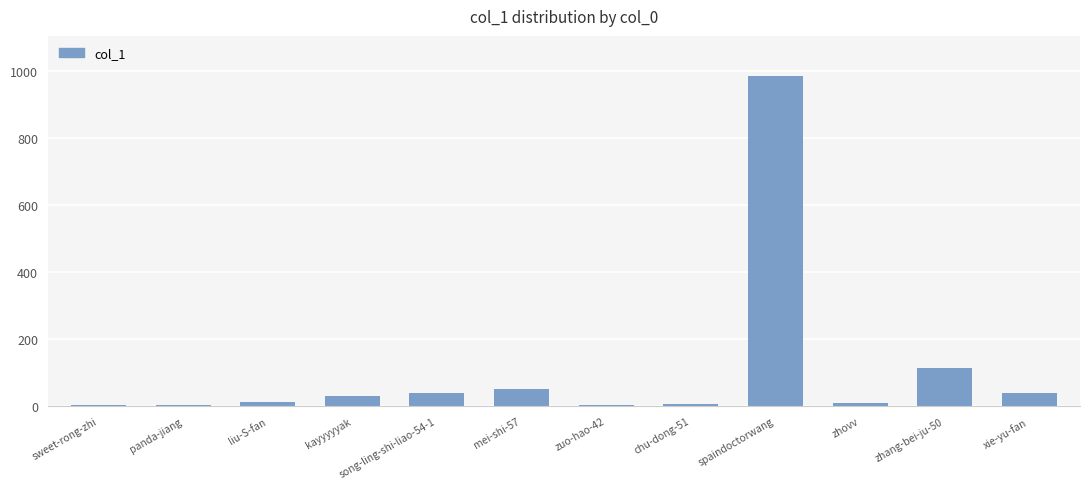

The chart shows a value of 3 at zuo-hao-42. True or false?

True